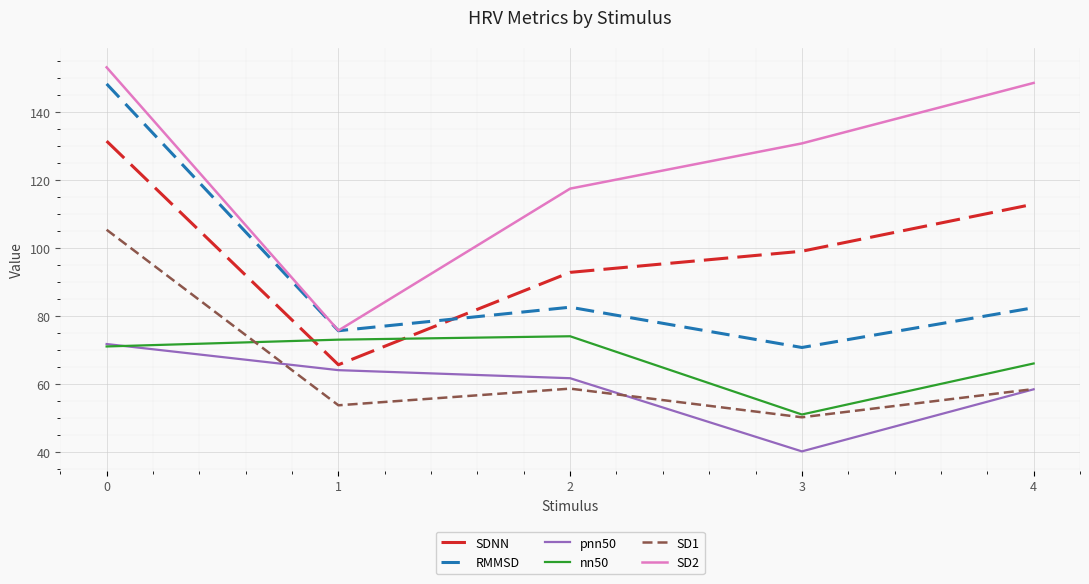

Where is SD2 nearest to the value 114?

2